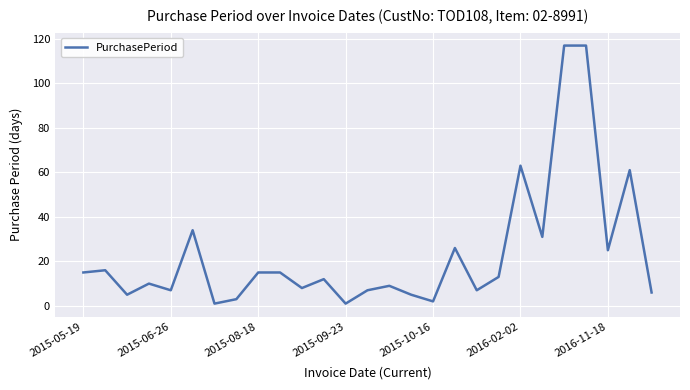

What is the greatest value displayed?

117